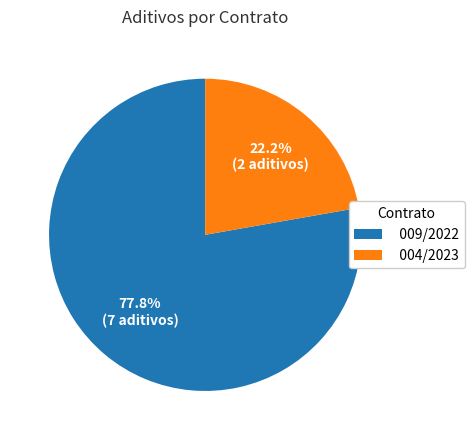

To the nearest percent, what is the difference between the largest and smallest slice percentages?

56%